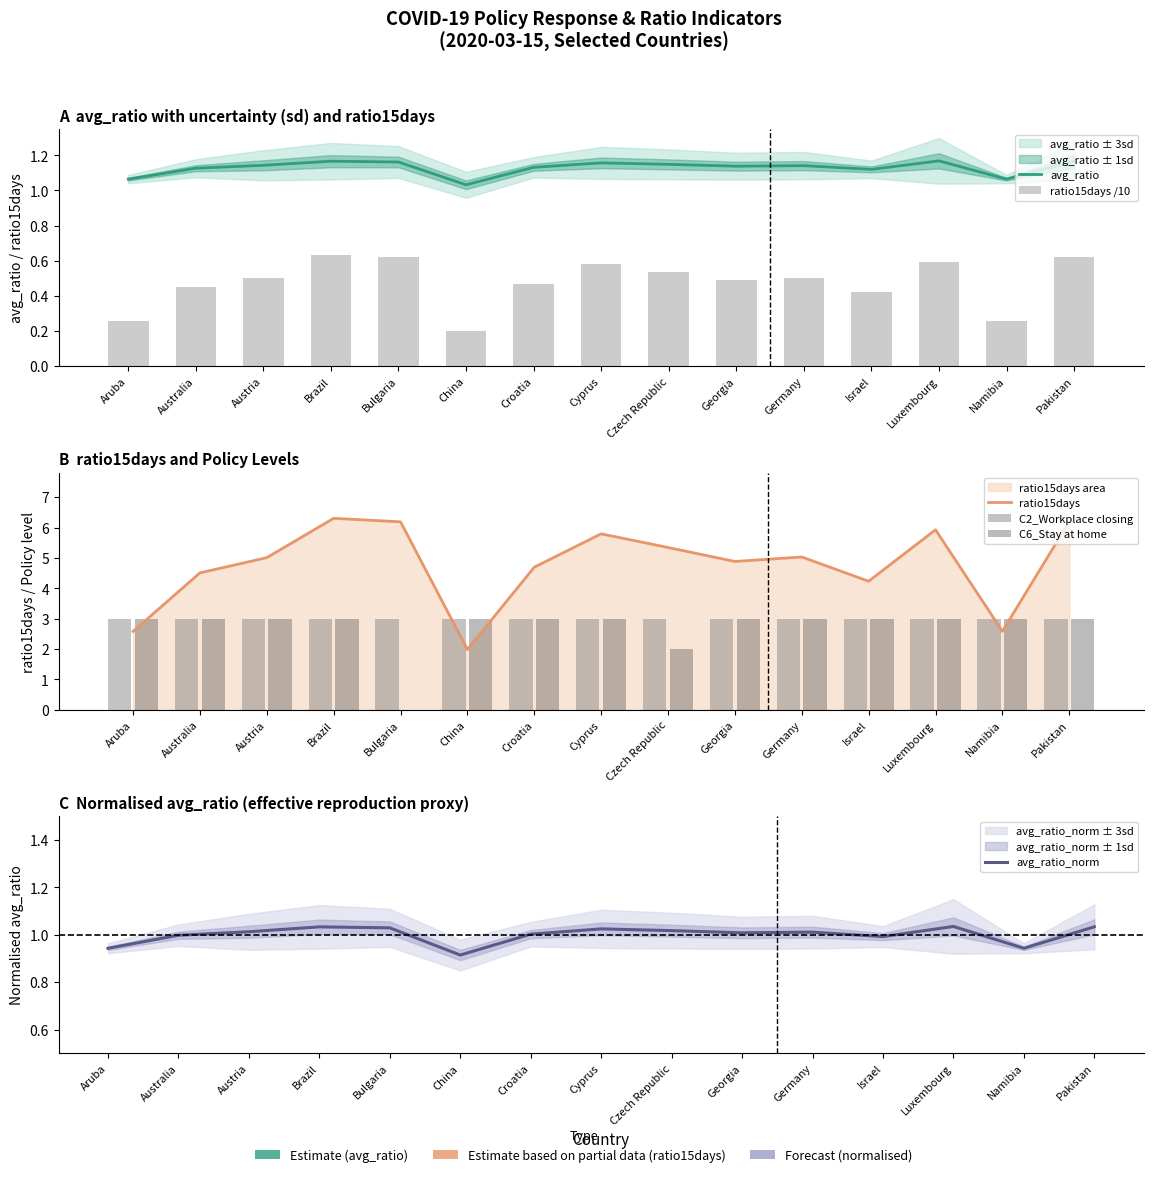

What position from the left is Bulgaria?

5